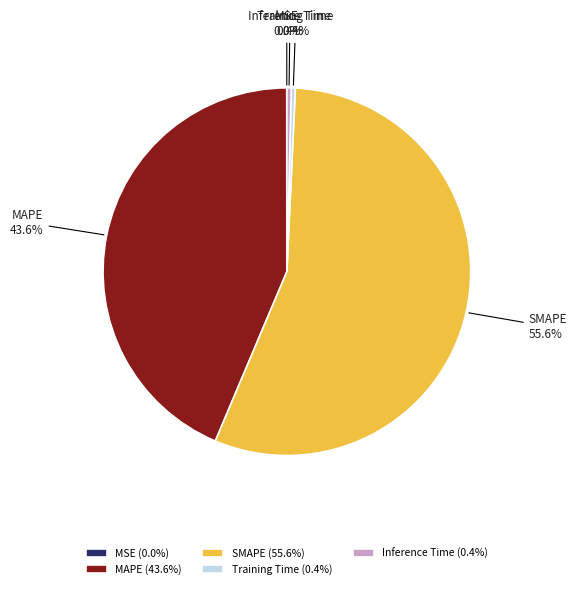

Between Inference Time and SMAPE, which is larger?

SMAPE